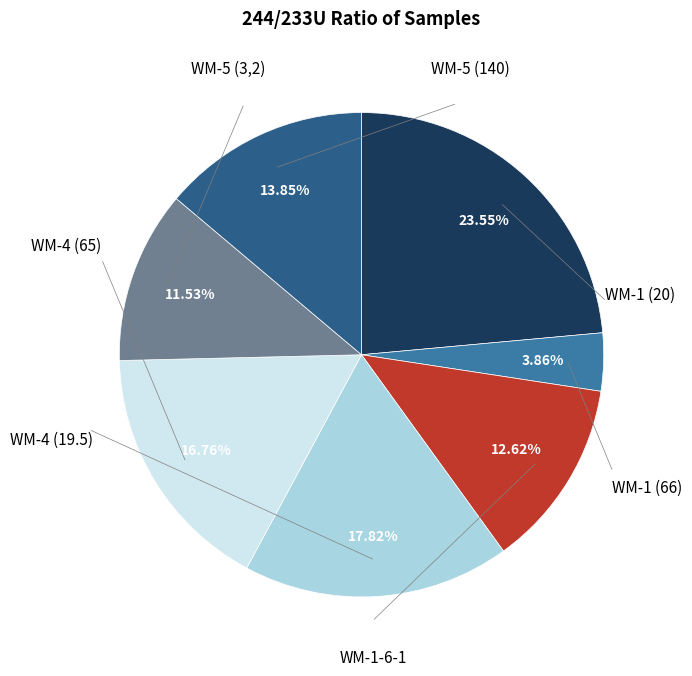

Is there any slice that represents more than half of the pie?

No